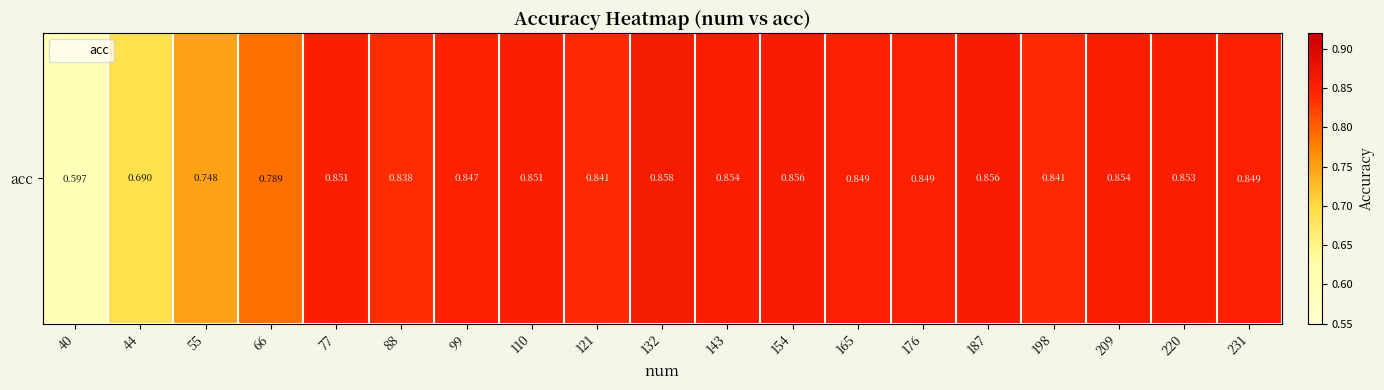

Reading right to left, list all the values displayed in this chart.

231=0.8	220=0.9	209=0.9	198=0.8	187=0.9	176=0.8	165=0.8	154=0.9	143=0.9	132=0.9	121=0.8	110=0.9	99=0.8	88=0.8	77=0.9	66=0.8	55=0.7	44=0.7	40=0.6